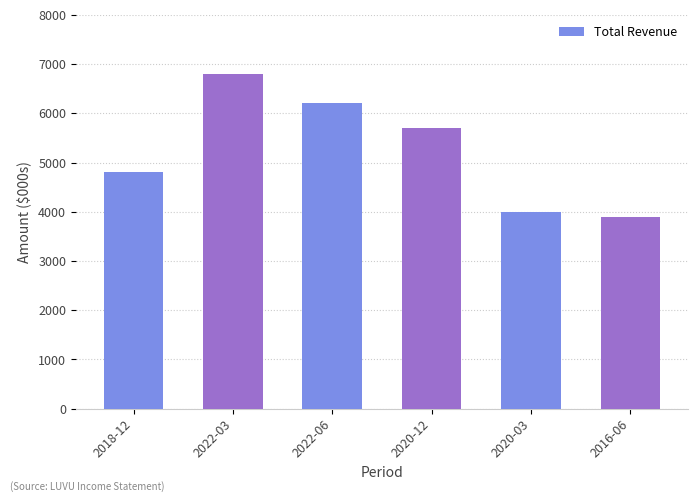

Reading right to left, transcribe all the data shown in this chart.

2016-06=3900	2020-03=4000	2020-12=5700	2022-06=6200	2022-03=6800	2018-12=4800